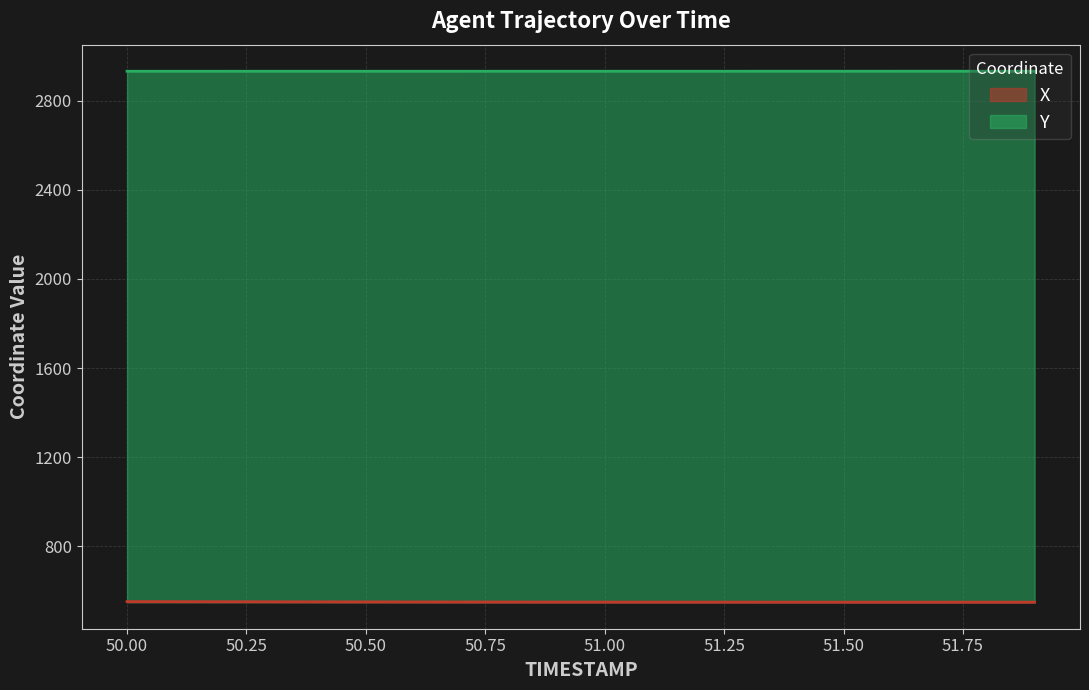

What is the spread (max minus min) of values at 51.00?

2384.2